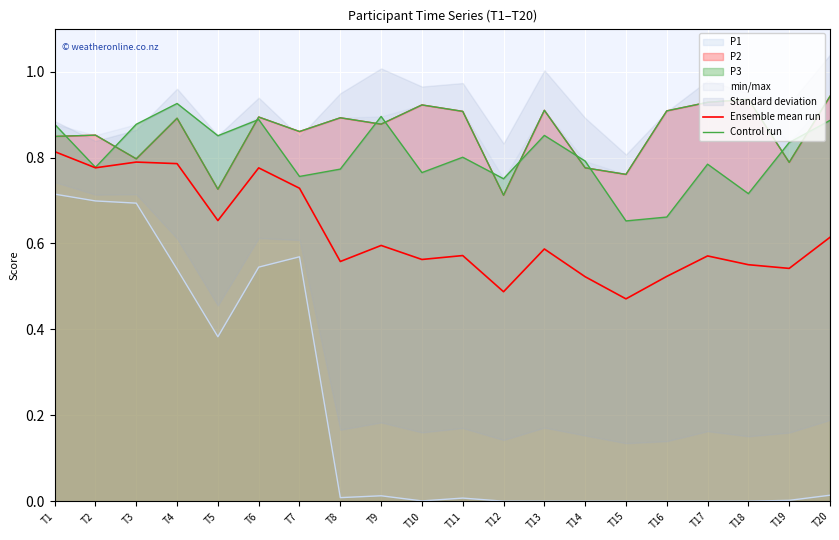

Rank the categories by Ensemble mean run value from highest to lowest.

T1, T3, T4, T2, T6, T7, T5, T20, T9, T13, T11, T17, T10, T8, T18, T19, T16, T14, T12, T15